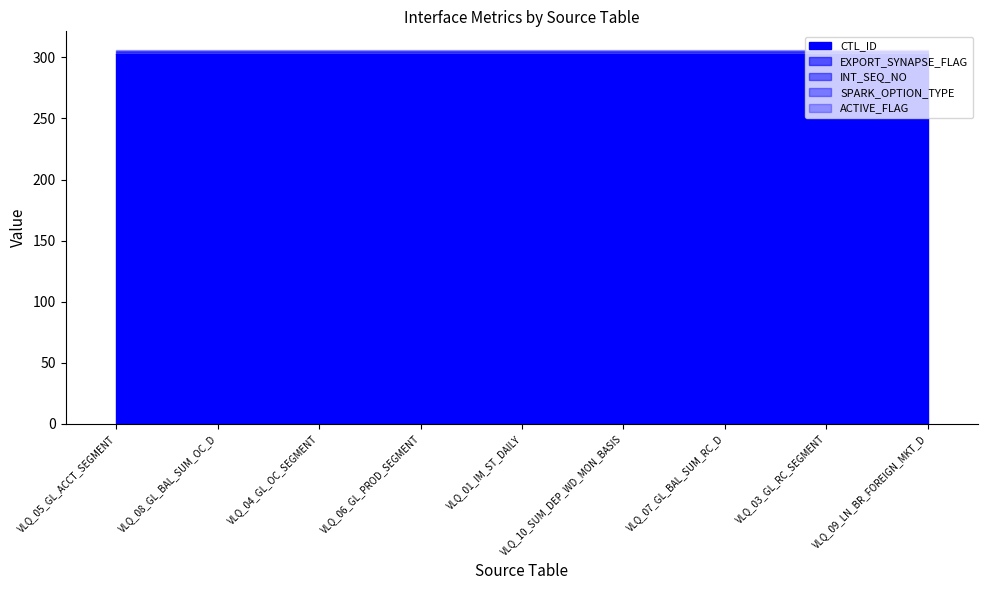

List the series in order of their peak value, highest first.

CTL_ID, INT_SEQ_NO, SPARK_OPTION_TYPE, ACTIVE_FLAG, EXPORT_SYNAPSE_FLAG